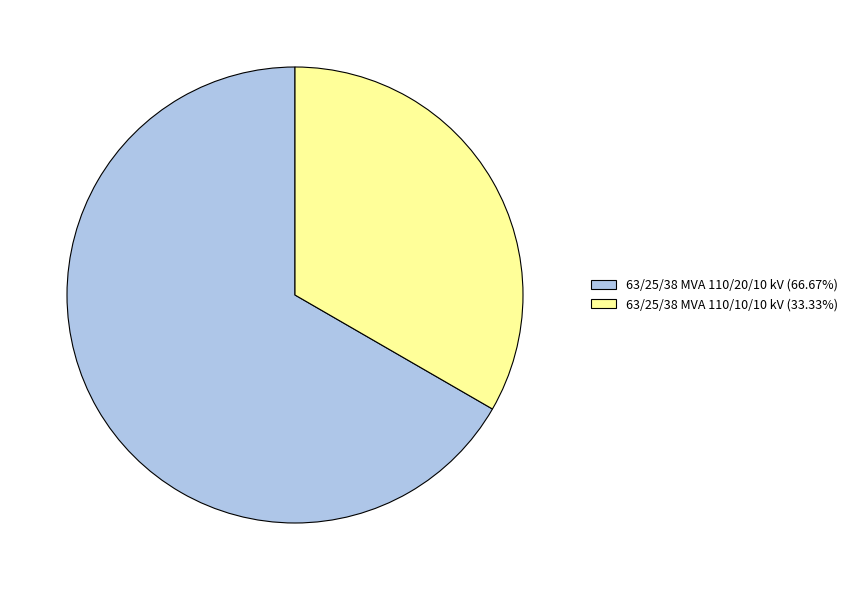

Approximately how many times larger is the value at 63/25/38 MVA 110/10/10 kV (33.33%) compared to 63/25/38 MVA 110/20/10 kV (66.67%)?

0.5